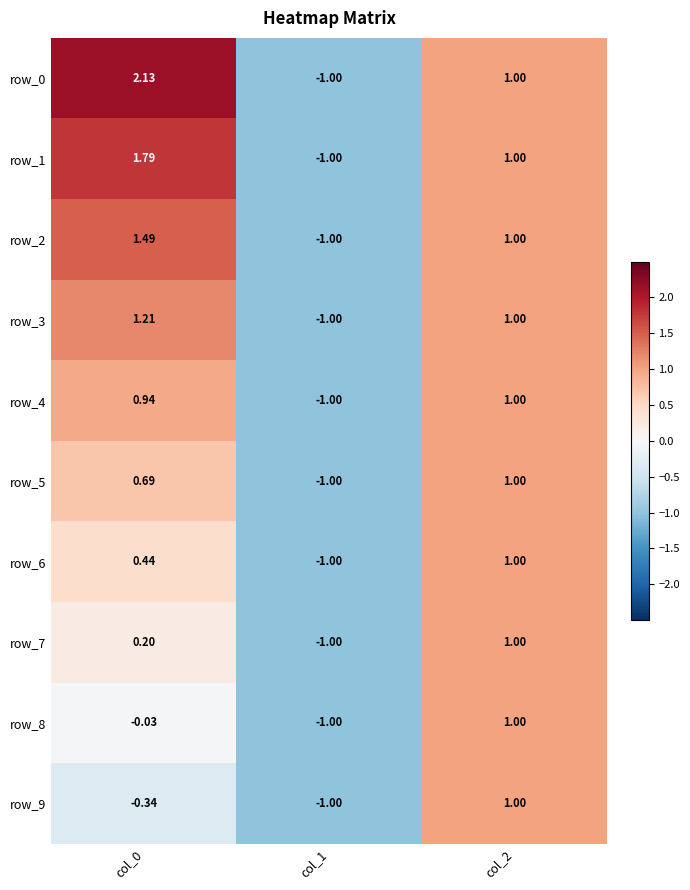

Is the value of row_1 at col_0 greater than the value of row_3 at col_0?

Yes